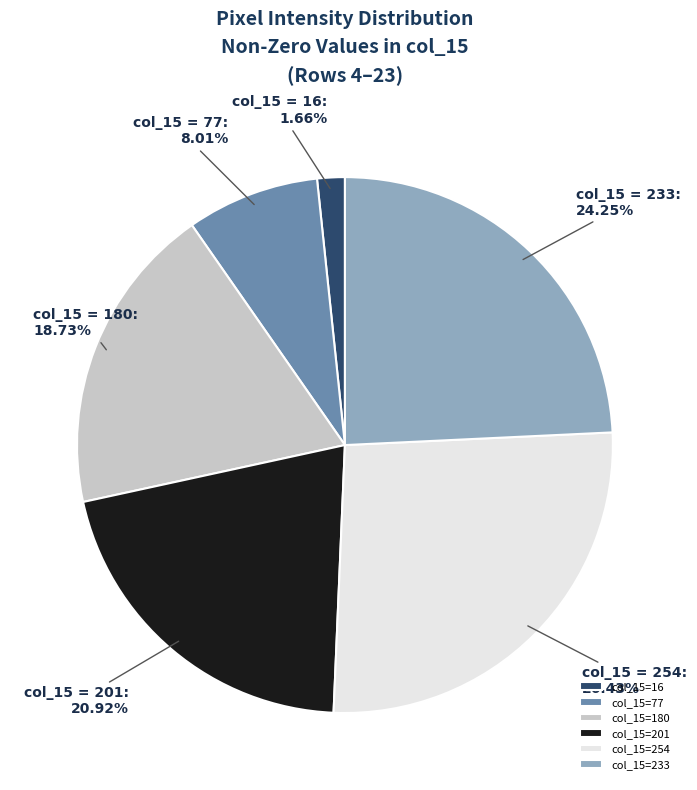

Which has a higher value, col_15=201 or col_15=180?

col_15=201